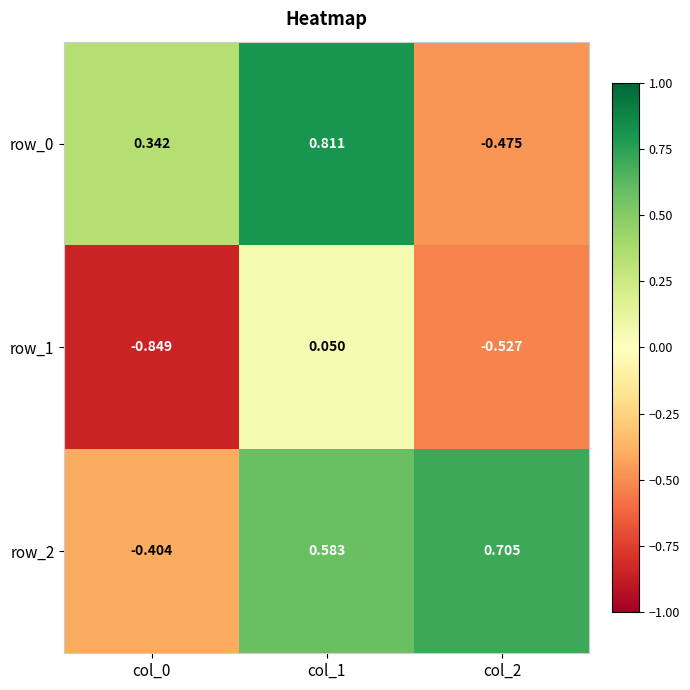

At which label does row_1 first exceed 0?

col_1